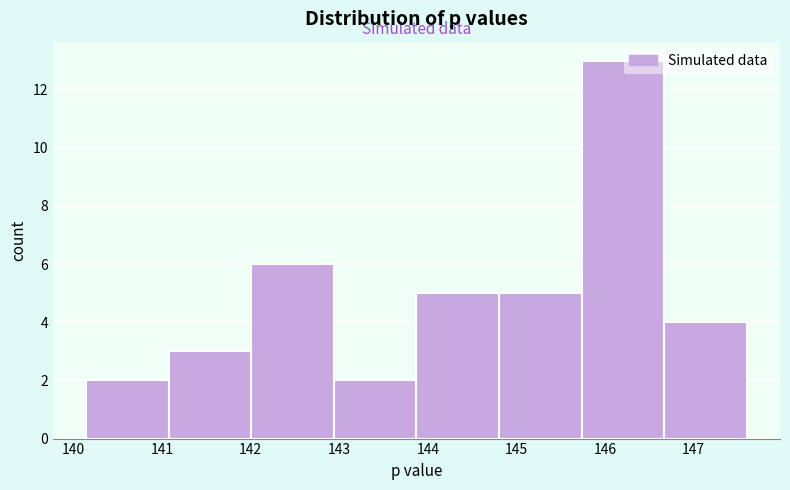

Reading left to right, list every bar in this chart as the range it spans on the x-axis followed by its height. Neither the bar edges nor the heights are printed on the chart, so give them approximately, as read against the axes.

140.1 to 141.1: 2
141.1 to 142.0: 3
142.0 to 142.9: 6
142.9 to 143.9: 2
143.9 to 144.8: 5
144.8 to 145.7: 5
145.7 to 146.7: 13
146.7 to 147.6: 4